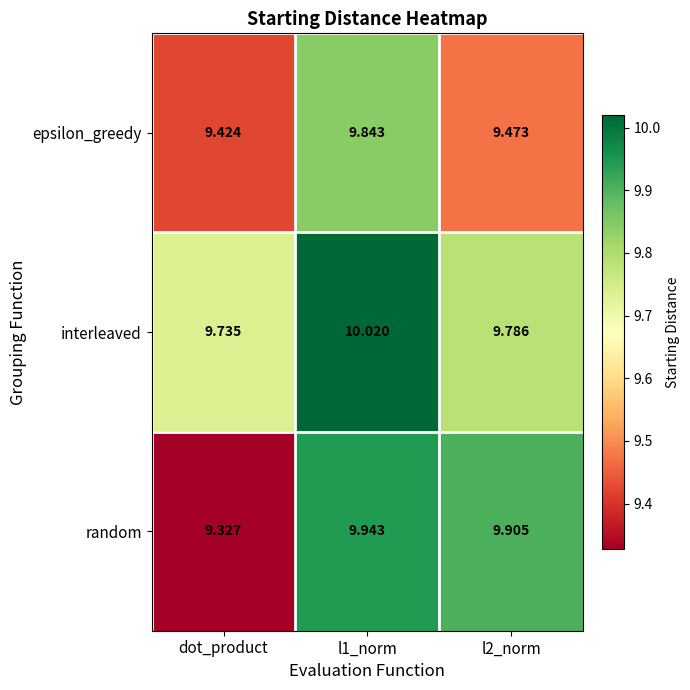

At which label does interleaved reach its minimum?

dot_product